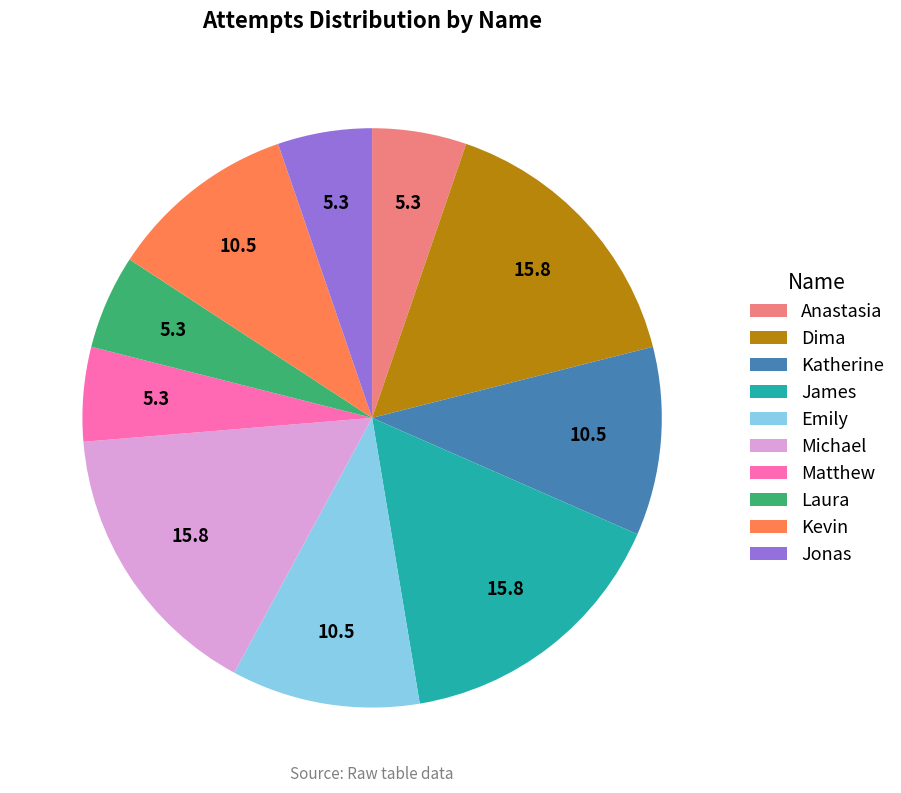

Is Michael the majority of the pie?

No